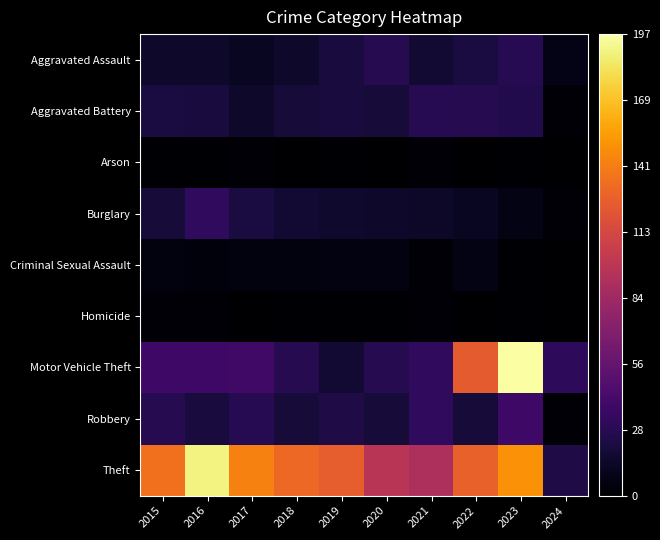

What is the spread (max minus min) of values at 2016?

189